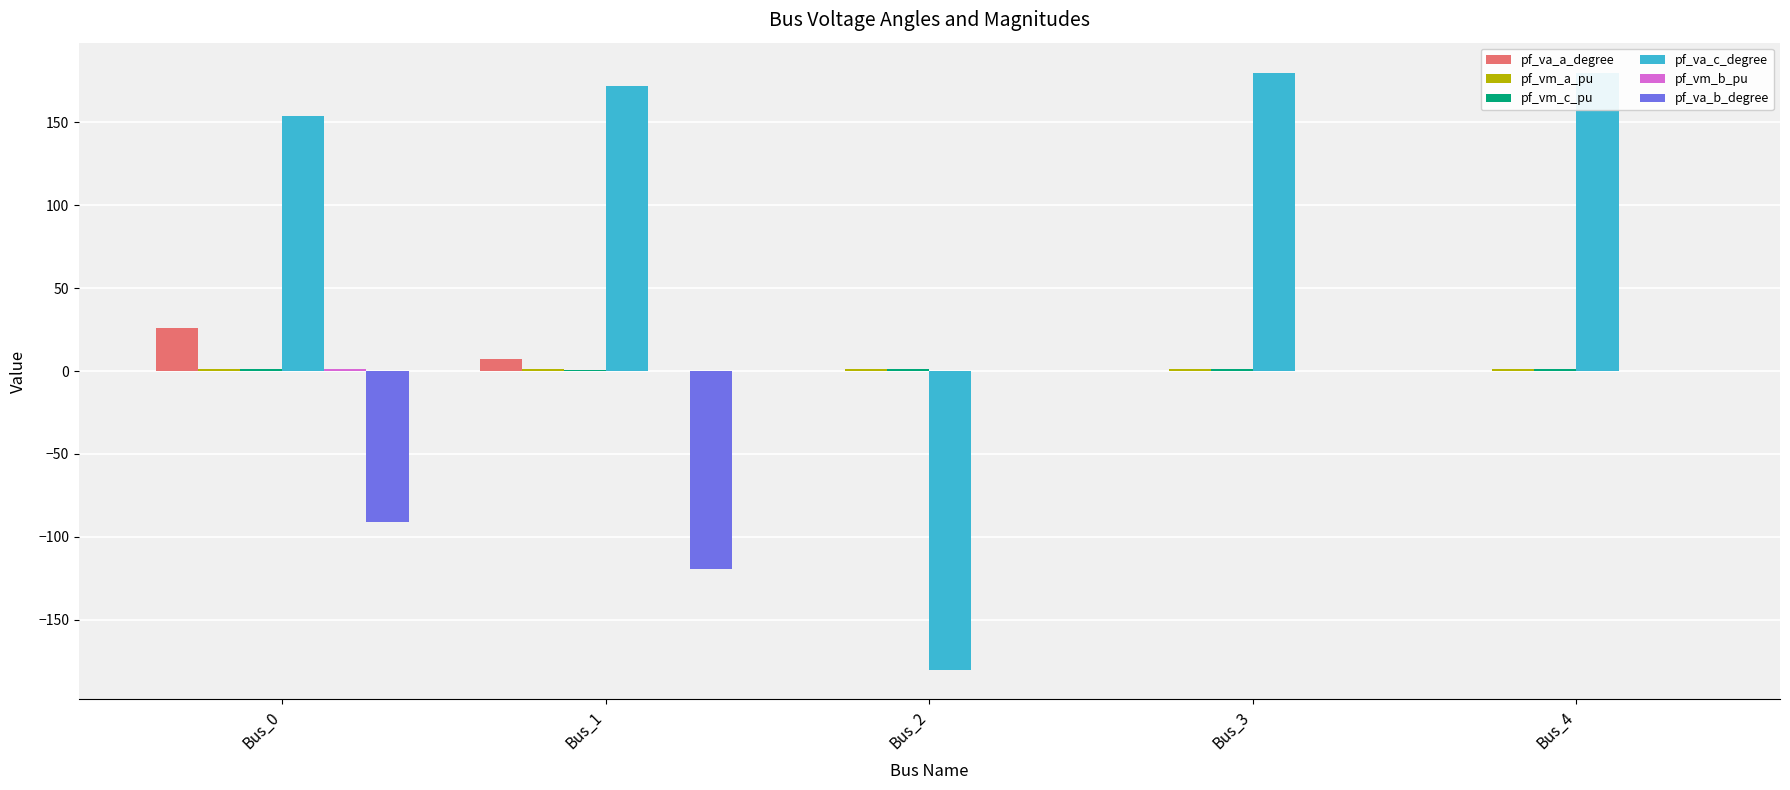

What is the total value across all series at Bus_4?

181.9